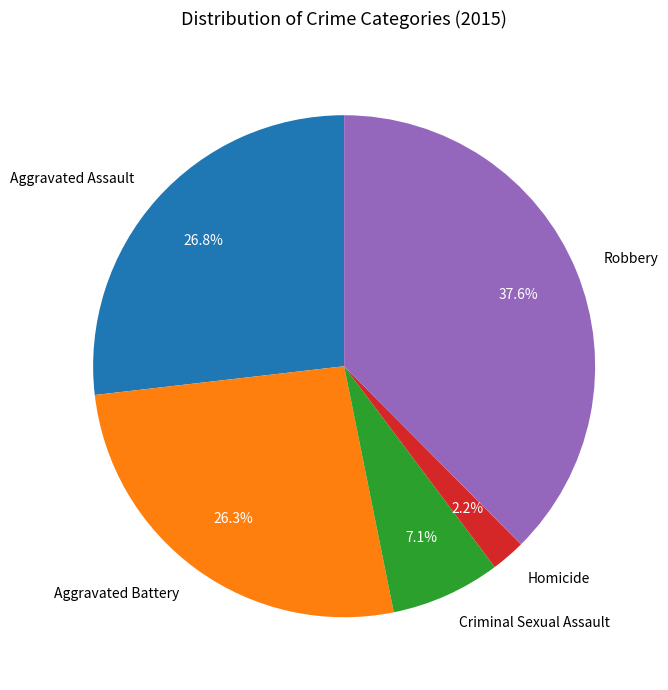

What is the smallest slice in the pie chart?

Homicide